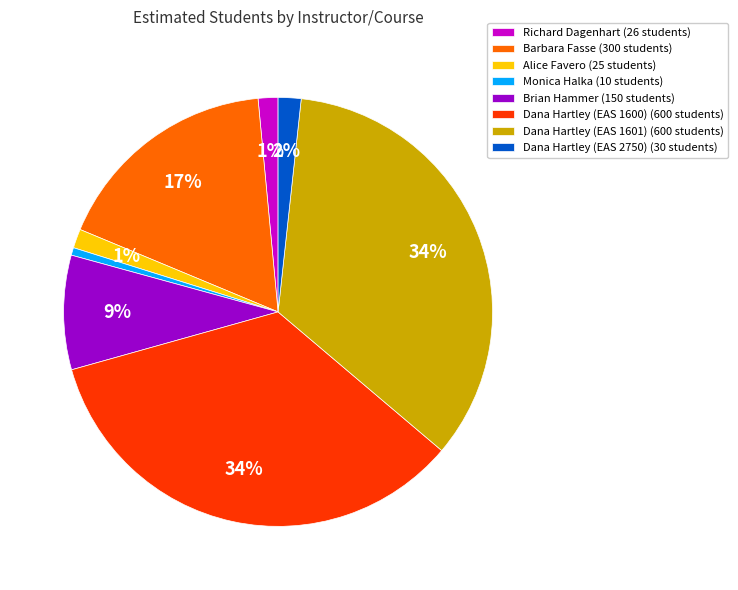

Is there a majority slice in this chart?

No